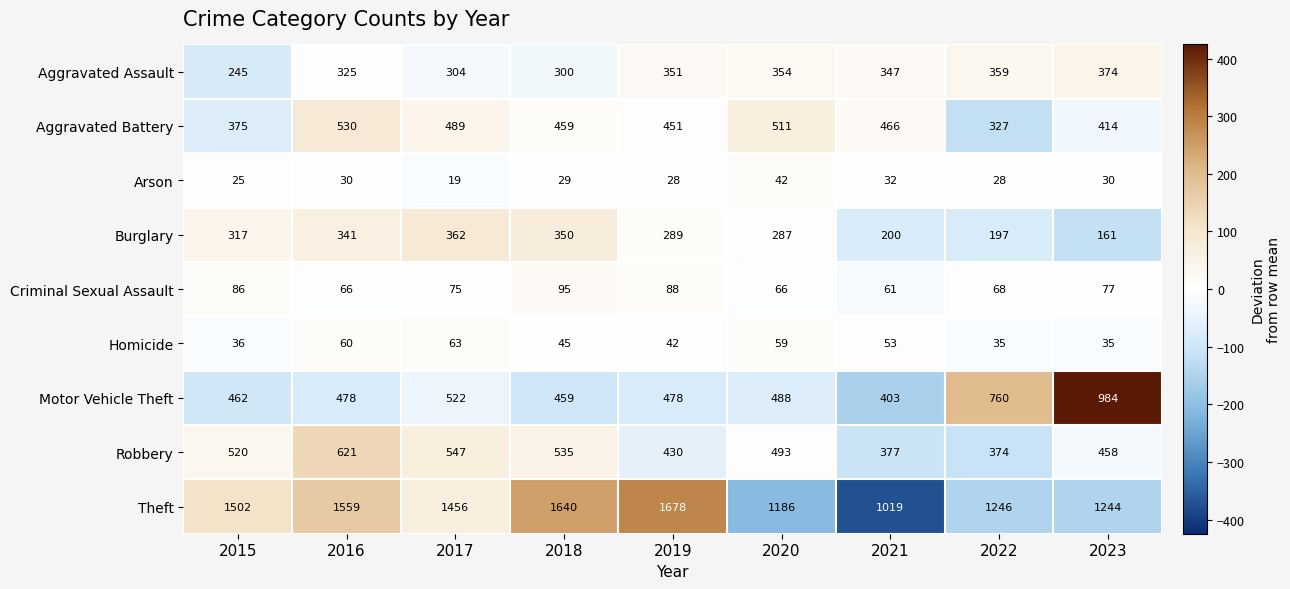

What is the spread (max minus min) of values at 2015?

1477